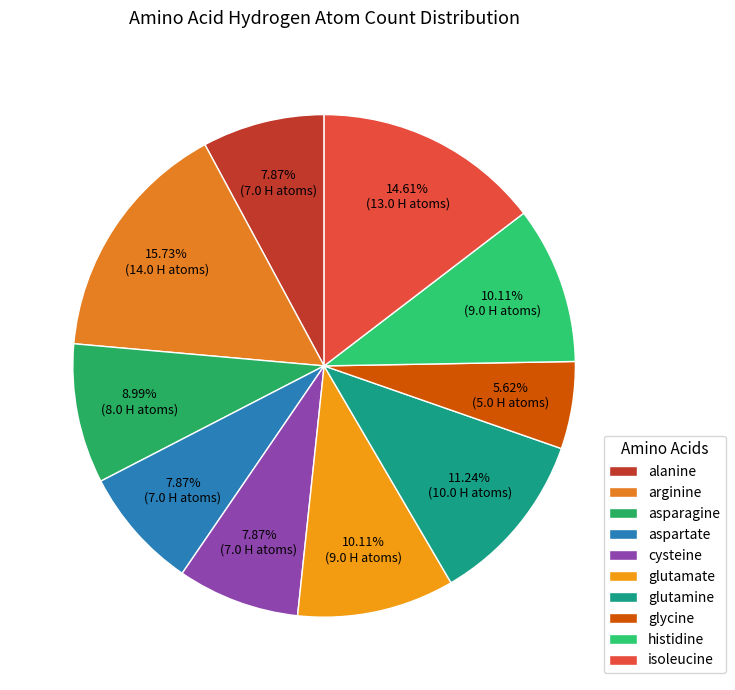

Which category has the biggest portion of the pie?

arginine